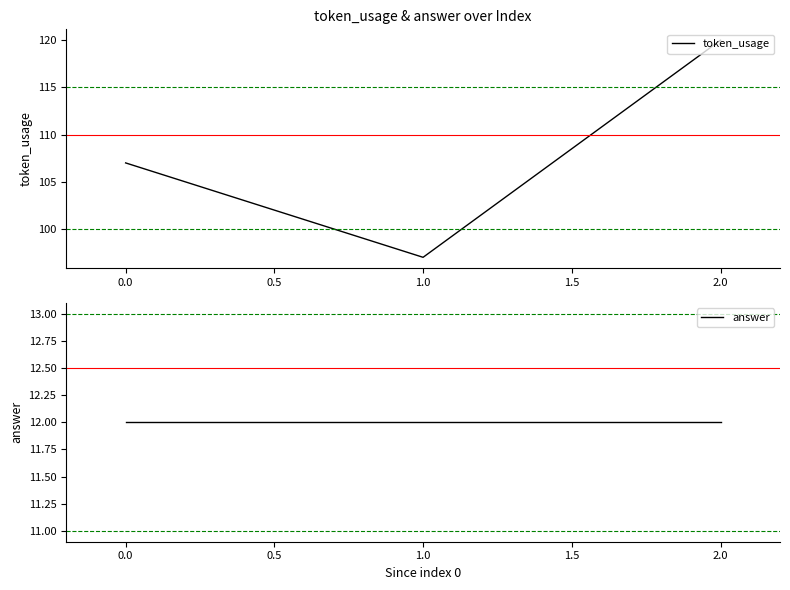

The token_usage series shows 107 at 0.0. True or false?

True